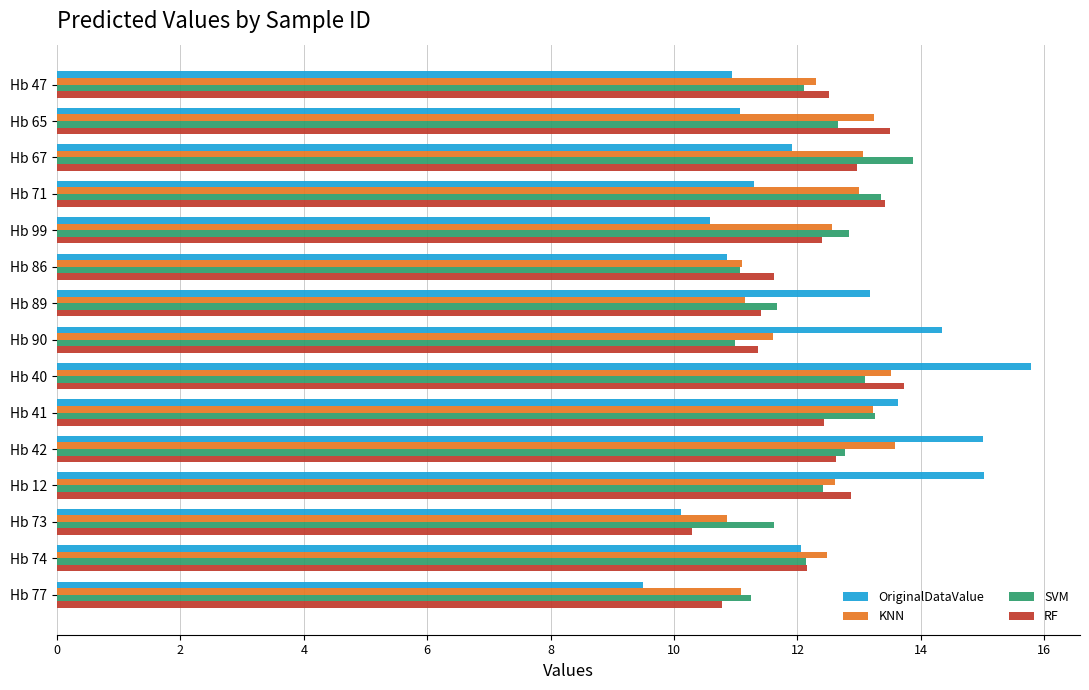

At which category is the sum across all series the highest?

Hb 40